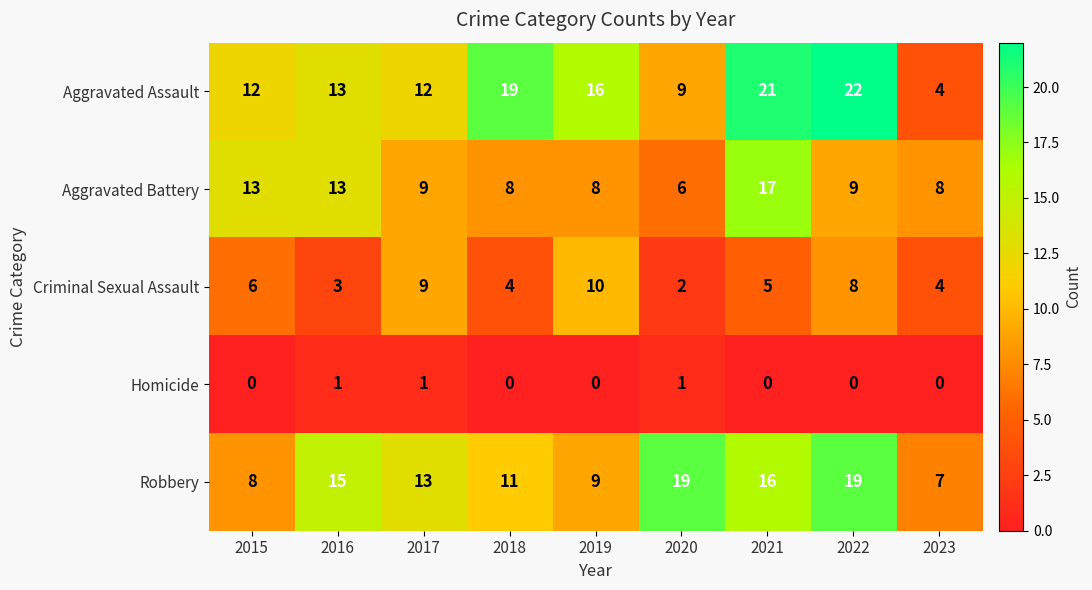

Which series changed the most between 2016 and 2018?

Aggravated Assault